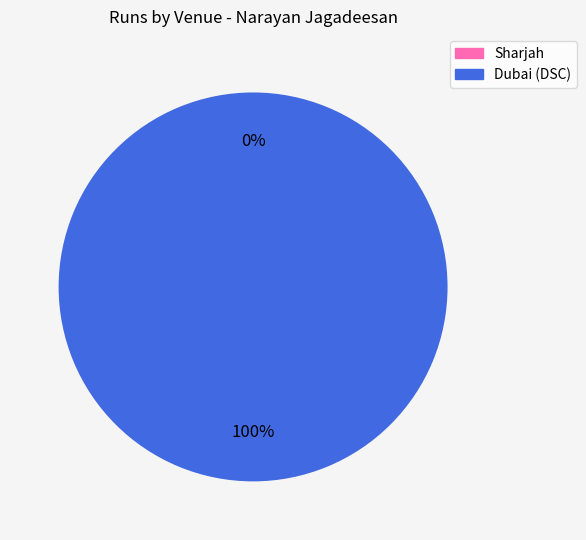

To the nearest percent, what is the difference between the Sharjah and Dubai (DSC) slice percentages?

100%